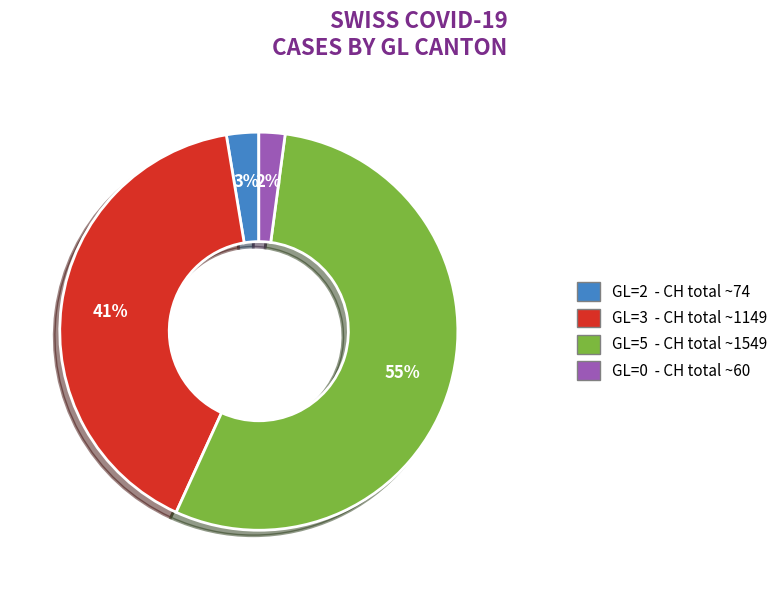

Is there a majority slice in this chart?

Yes